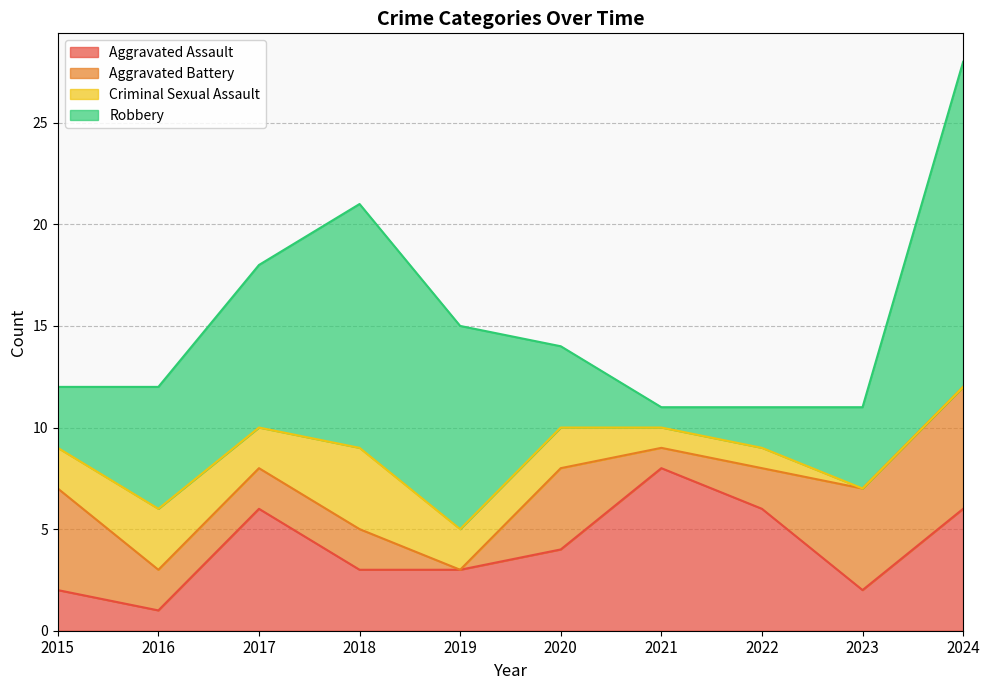

List the labels in order of Robbery value, largest first.

2024, 2018, 2019, 2017, 2016, 2020, 2023, 2015, 2022, 2021